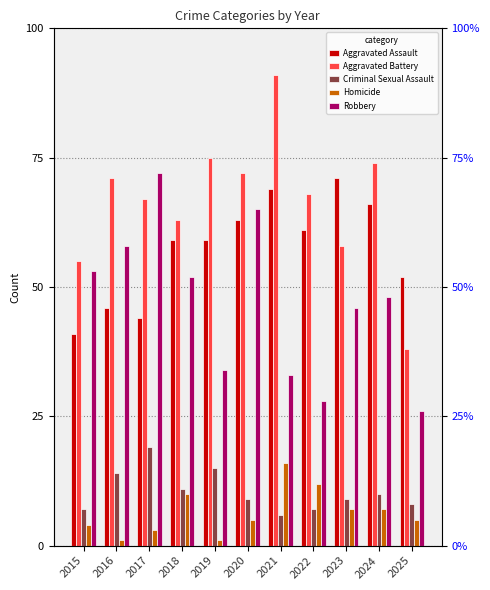

Which series changed the most between 2015 and 2025?

Robbery